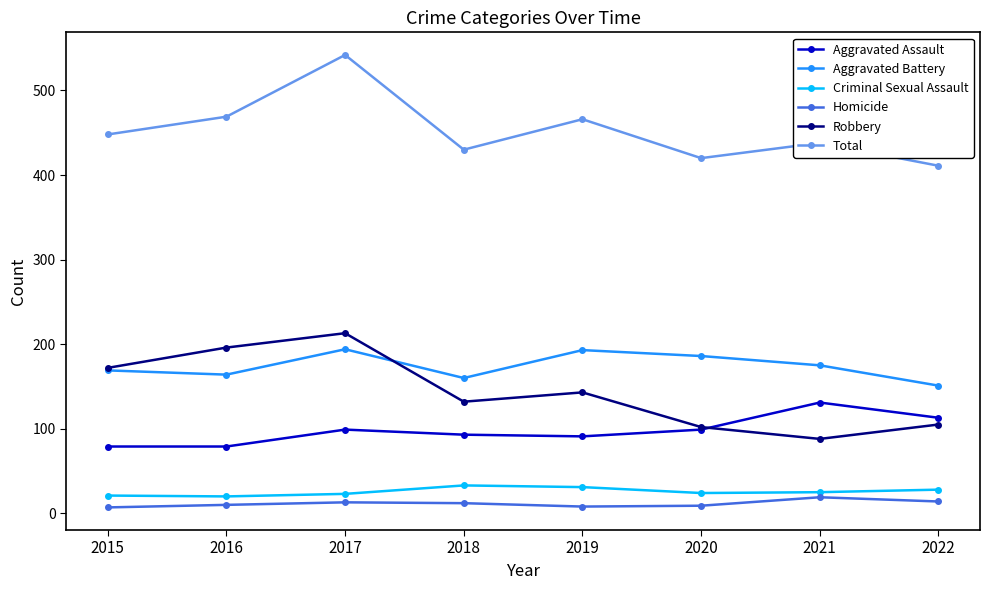

Does the chart display data point markers on the line(s)?

Yes